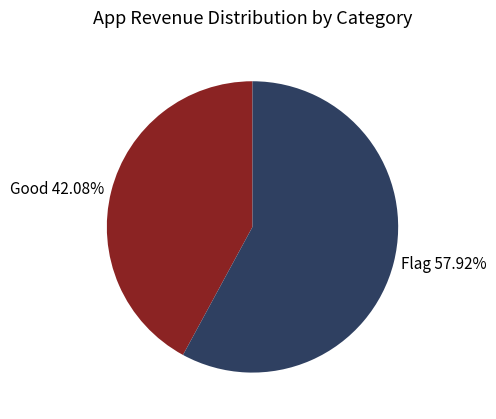

Is there a majority slice in this chart?

Yes